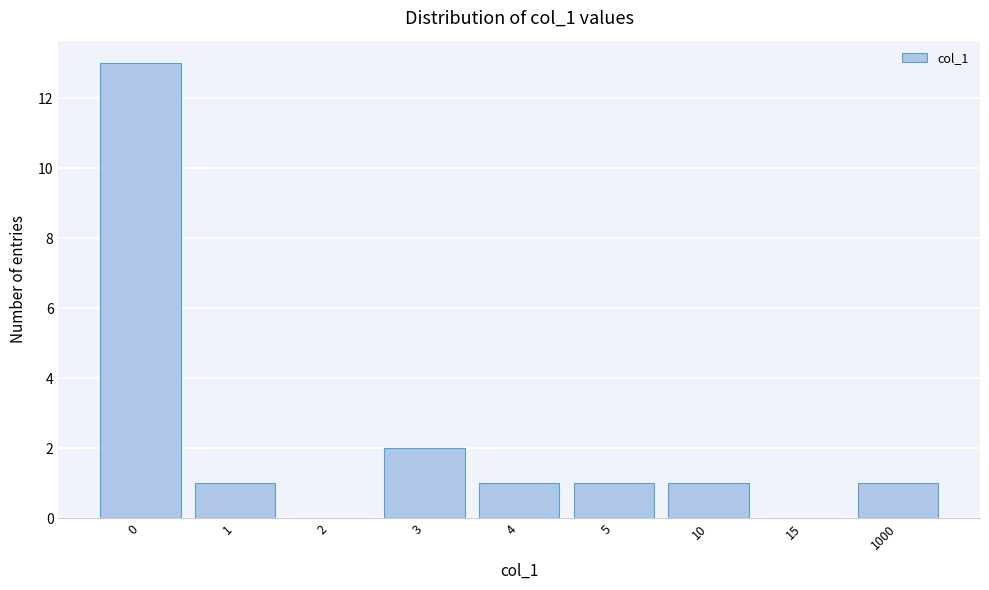

Reading left to right, transcribe all the data shown in this chart.

0=13	1=1	2=0	3=2	4=1	5=1	10=1	15=0	1000=1